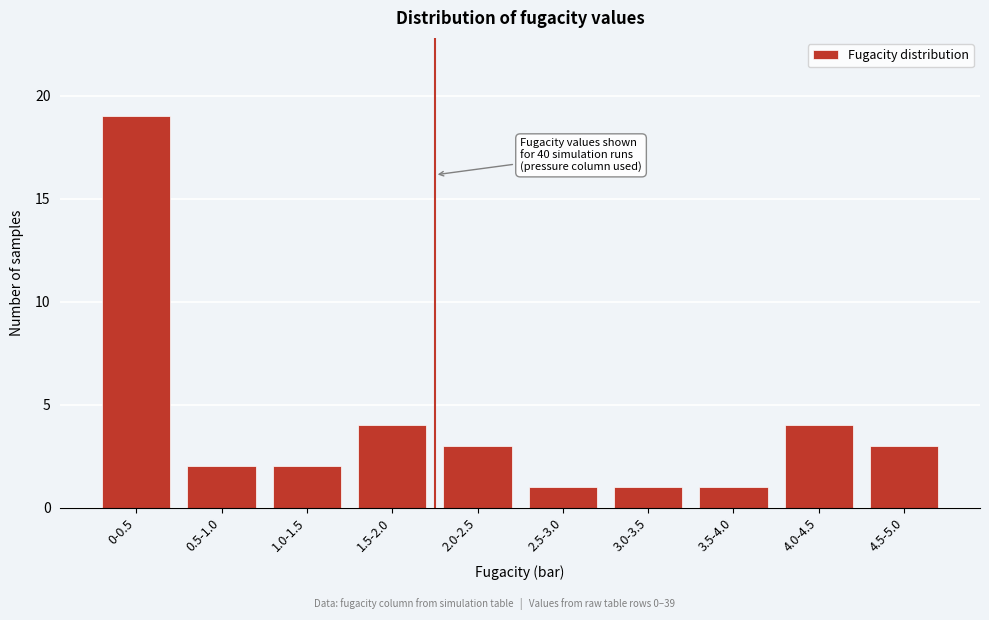

Reading right to left, extract all data points from this chart.

4.5-5.0=3	4.0-4.5=4	3.5-4.0=1	3.0-3.5=1	2.5-3.0=1	2.0-2.5=3	1.5-2.0=4	1.0-1.5=2	0.5-1.0=2	0-0.5=19